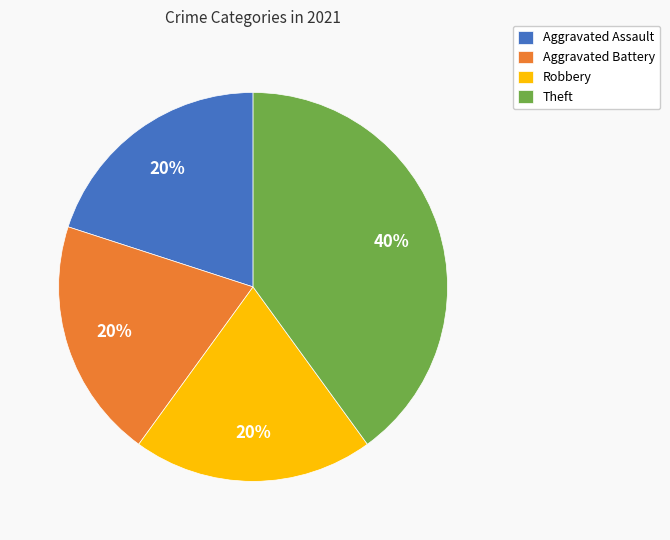

To the nearest percent, what portion does Robbery represent?

20%